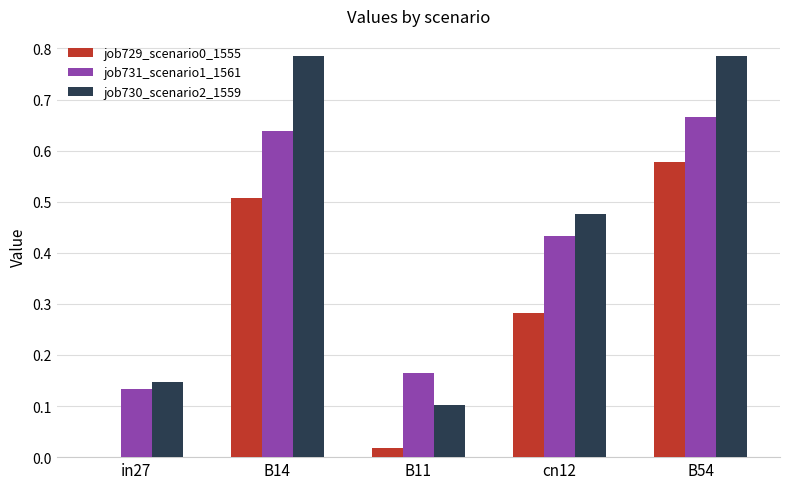

At which category is the sum across all series the highest?

B54